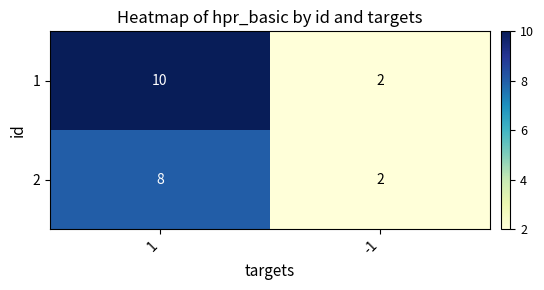

What is the total value across all series at 1?

18